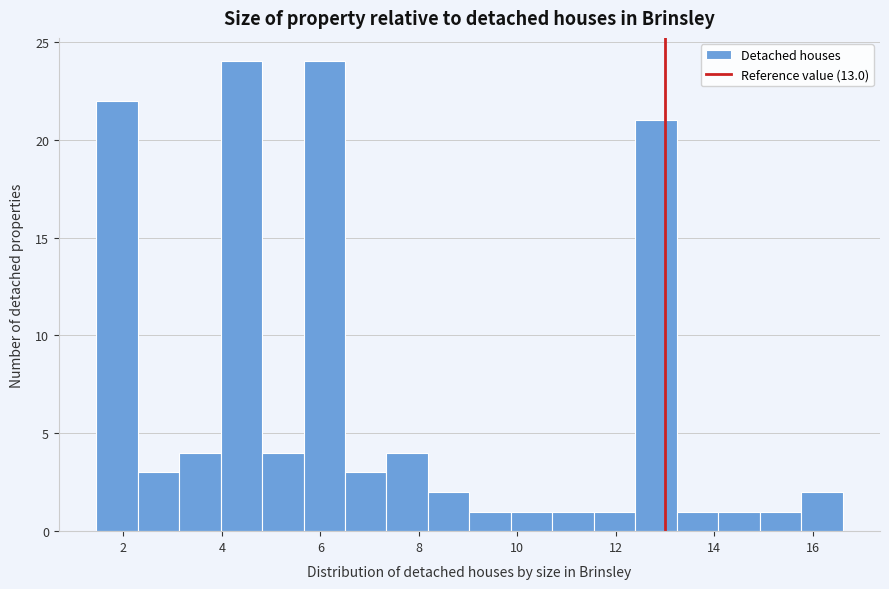

What is the height of the bar covering 15.0 to 15.8 on the x-axis? Neither the bar edges nor the heights are printed on the chart, so give them approximately, as read against the axes.

1